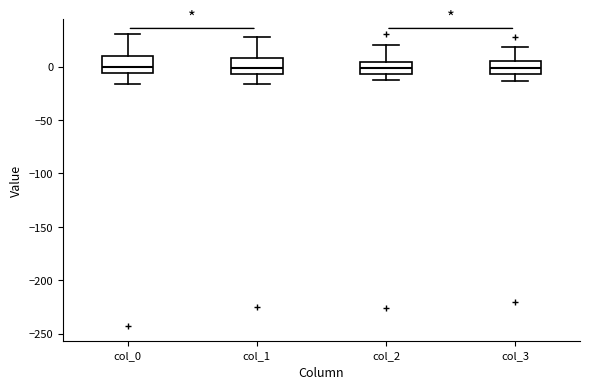

Reading left to right, transcribe this box plot: for each box, give where its median line is, the range the box spans, and where its two whiskers end, as read against the y-axis. The values are not printed on the chart, so give them approximately, as read against the axis.

col_0: median 0, box -5 to 10, whiskers -15 to 30
col_1: median 0, box -5 to 10, whiskers -15 to 30
col_2: median 0, box -5 to 5, whiskers -15 to 20
col_3: median 0, box -5 to 5, whiskers -15 to 20